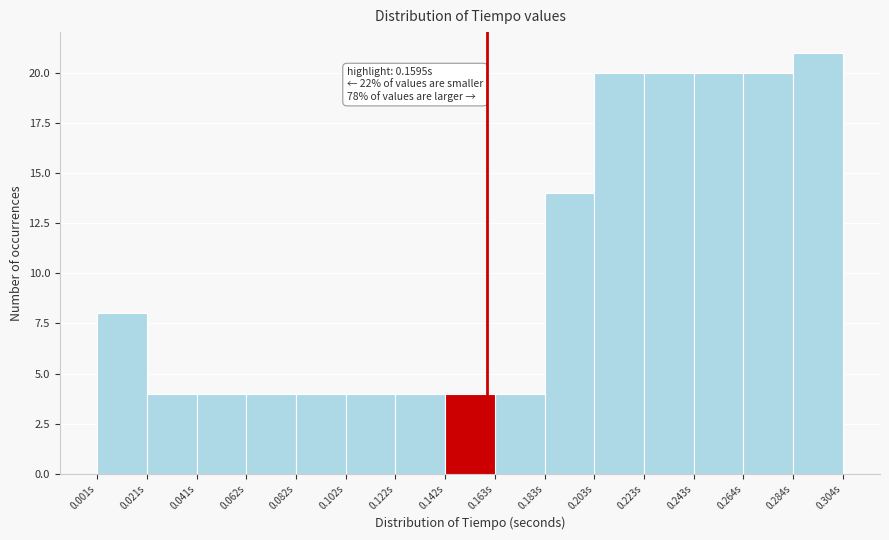

Which range on the x-axis has the tallest bar?

0.285 to 0.305